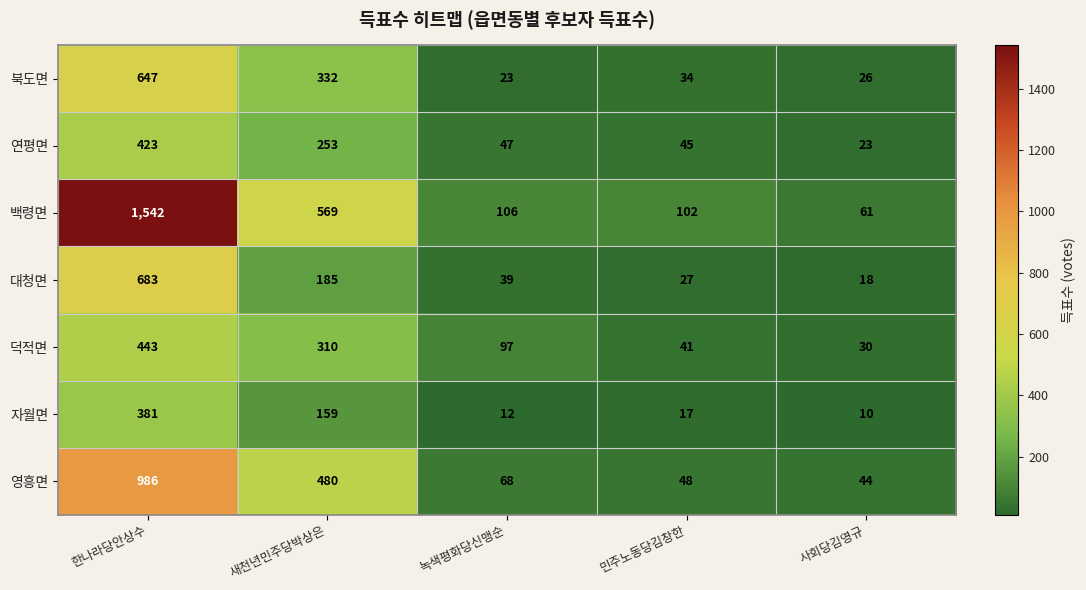

True or false: 북도면 has a value of 515 at 새천년민주당박상은.

False